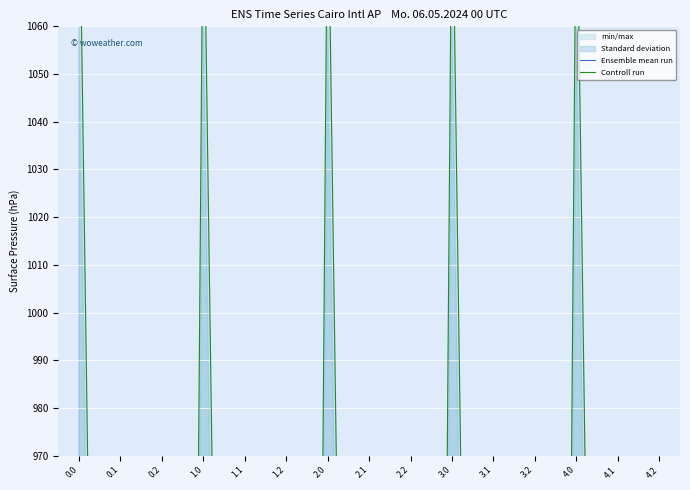

The Controll run series shows 1930.0 at 4.0. True or false?

False